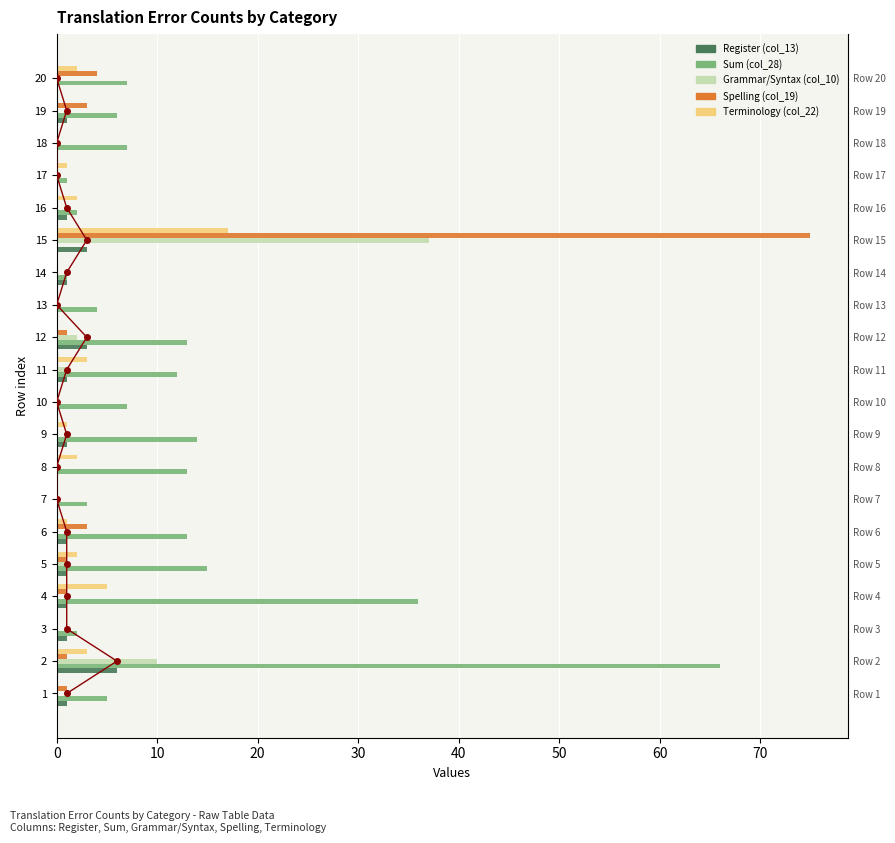

Between 10 and 7, which is larger?

10